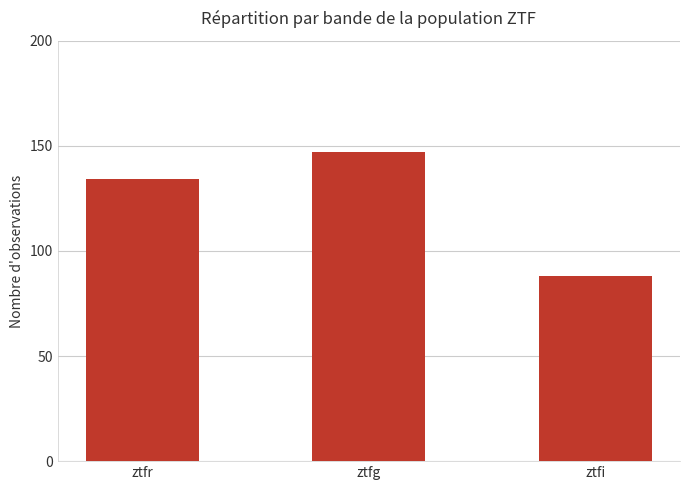

What is the average value?

123